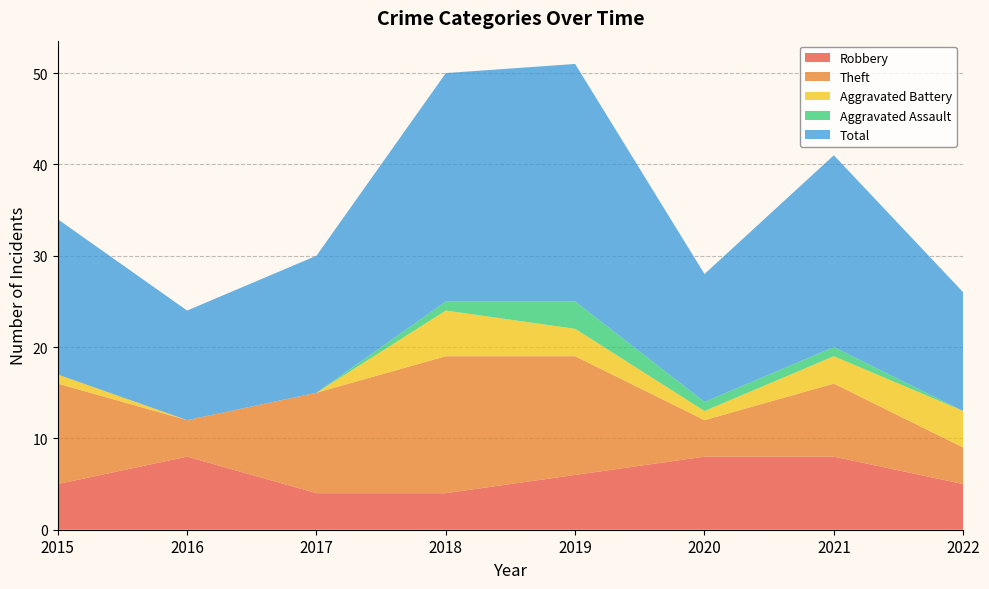

Reading left to right, list all the values displayed in this chart.

Robbery: 2015=5	2016=8	2017=4	2018=4	2019=6	2020=8	2021=8	2022=5
Theft: 2015=11	2016=4	2017=11	2018=15	2019=13	2020=4	2021=8	2022=4
Aggravated Battery: 2015=1	2016=0	2017=0	2018=5	2019=3	2020=1	2021=3	2022=4
Aggravated Assault: 2015=0	2016=0	2017=0	2018=1	2019=3	2020=1	2021=1	2022=0
Total: 2015=17	2016=12	2017=15	2018=25	2019=26	2020=14	2021=21	2022=13